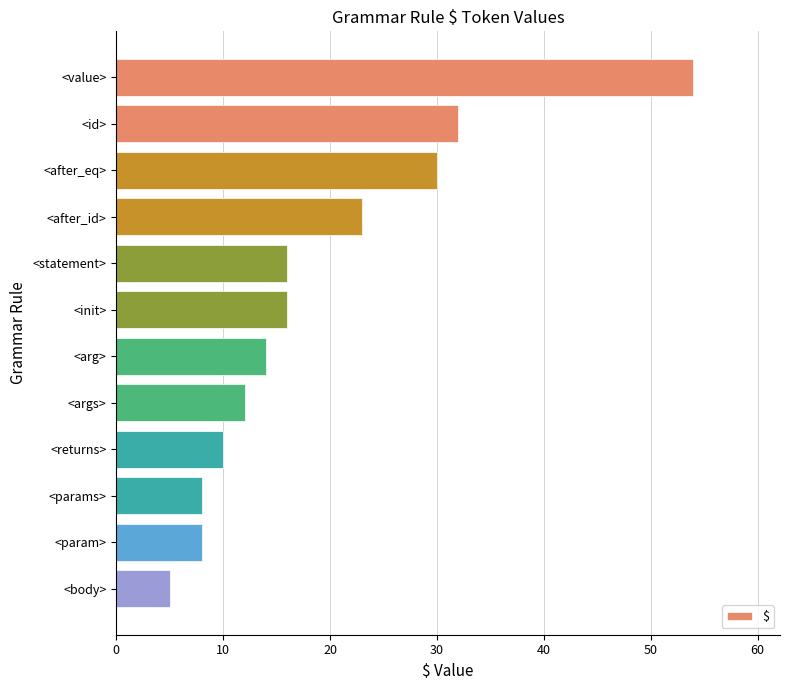

What is the difference between the second highest and minimum values?

27